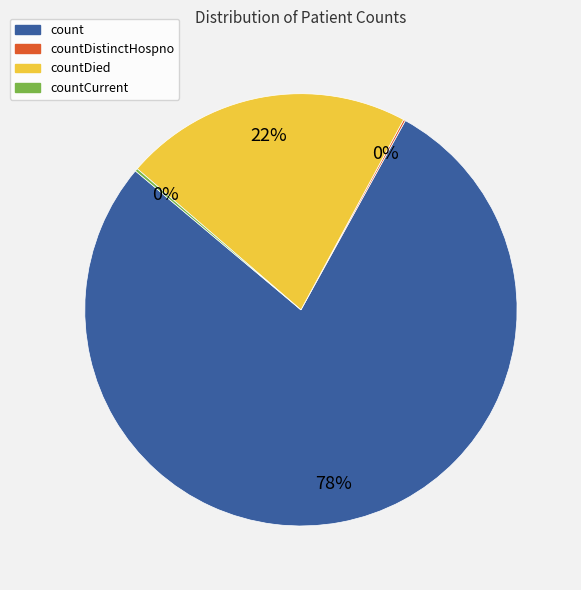

Is the sum of countDied and count greater than half?

Yes